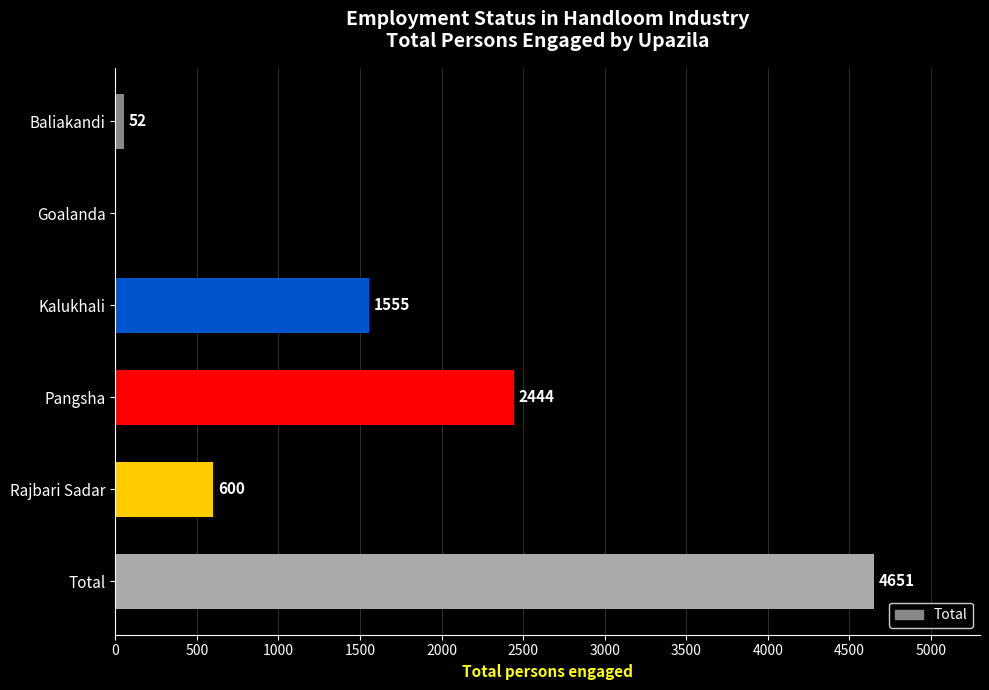

The value at Total is 8099. True or false?

False